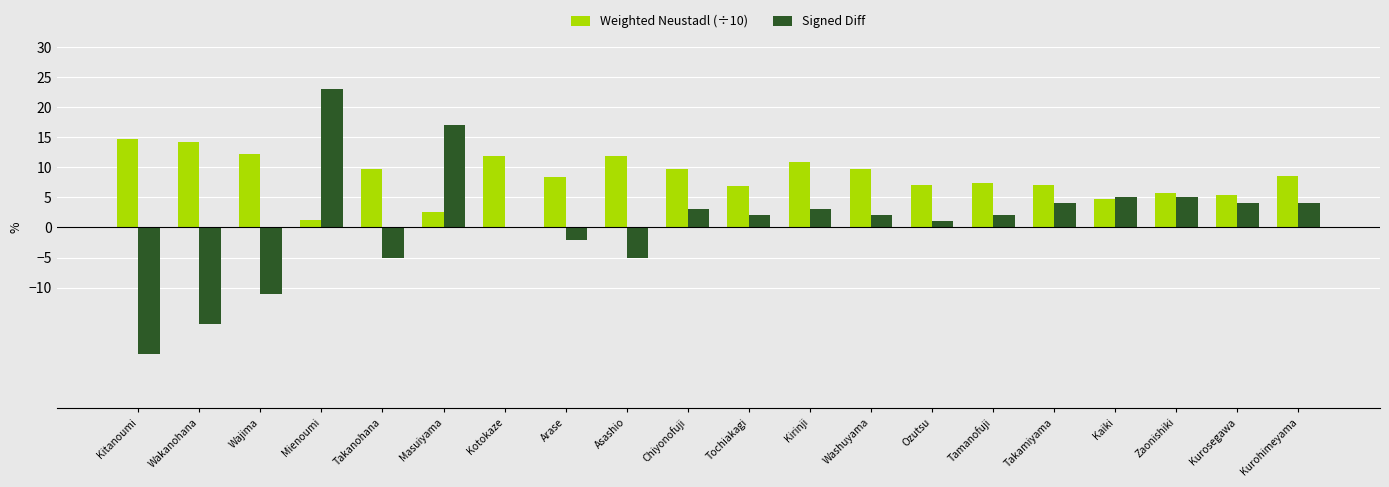

Is the value of Signed Diff at Zaonishiki greater than the value of Weighted Neustadl (÷10) at Tochiakagi?

No